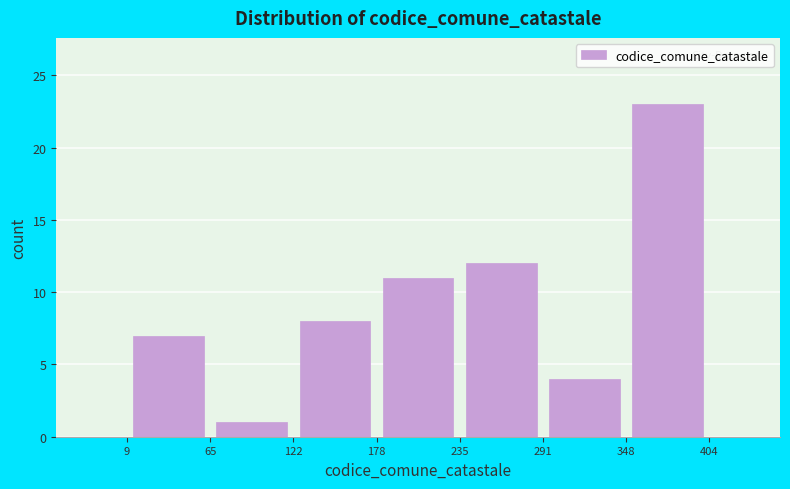

Reading left to right, transcribe this chart: for each bar, give the range it covers on the x-axis and its height. The values are not printed on the chart, so give them approximately, as read against the axis.

9 to 65: 7
65 to 122: 1
122 to 178: 8
178 to 235: 11
235 to 291: 12
291 to 348: 4
348 to 404: 23